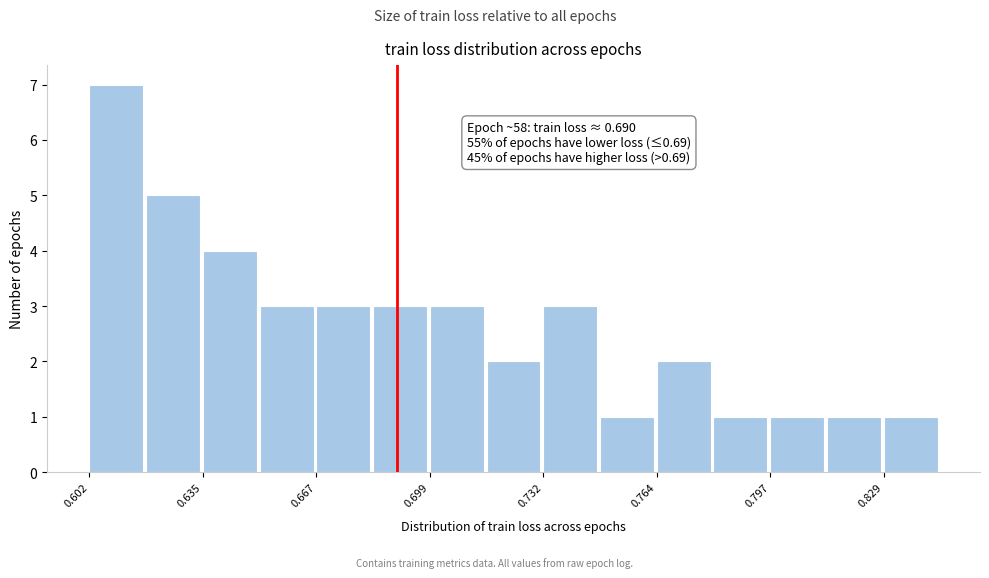

Read against the x-axis, roughly where is the centre of the tallest bar?

0.610